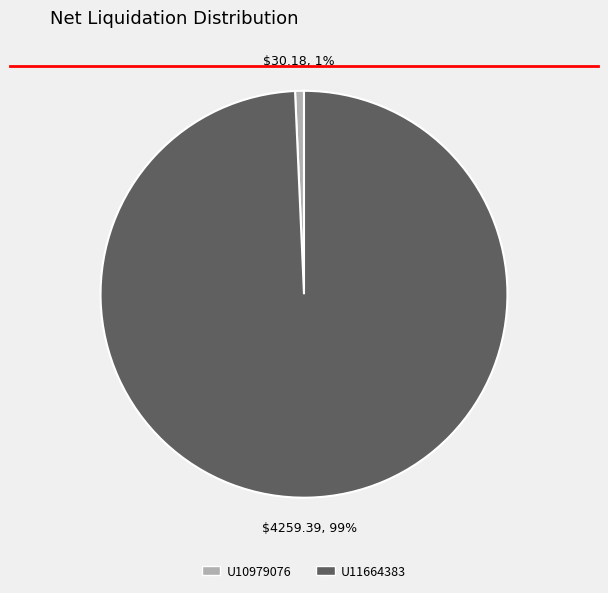

How many slices are in this pie chart?

2